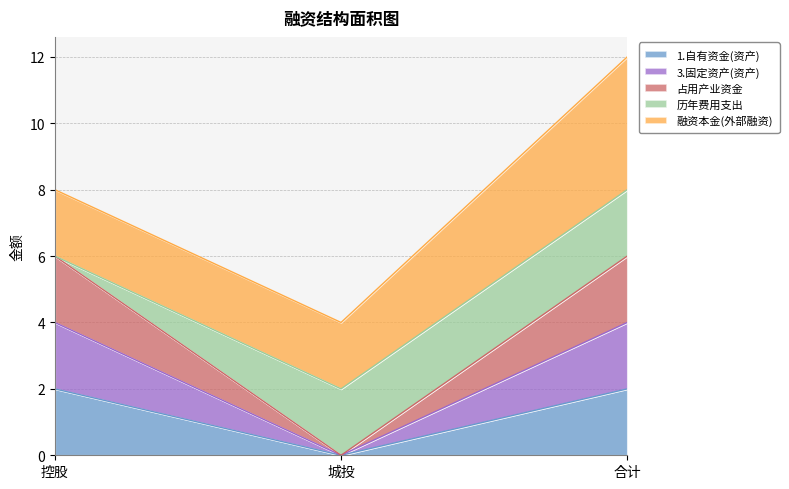

What is the difference between the 1.自有资金(资产) values at 城投 and 合计?

2